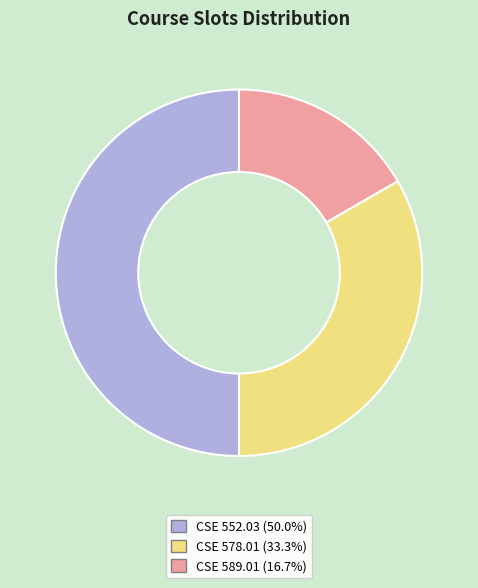

Which slice is the smallest?

CSE 589.01